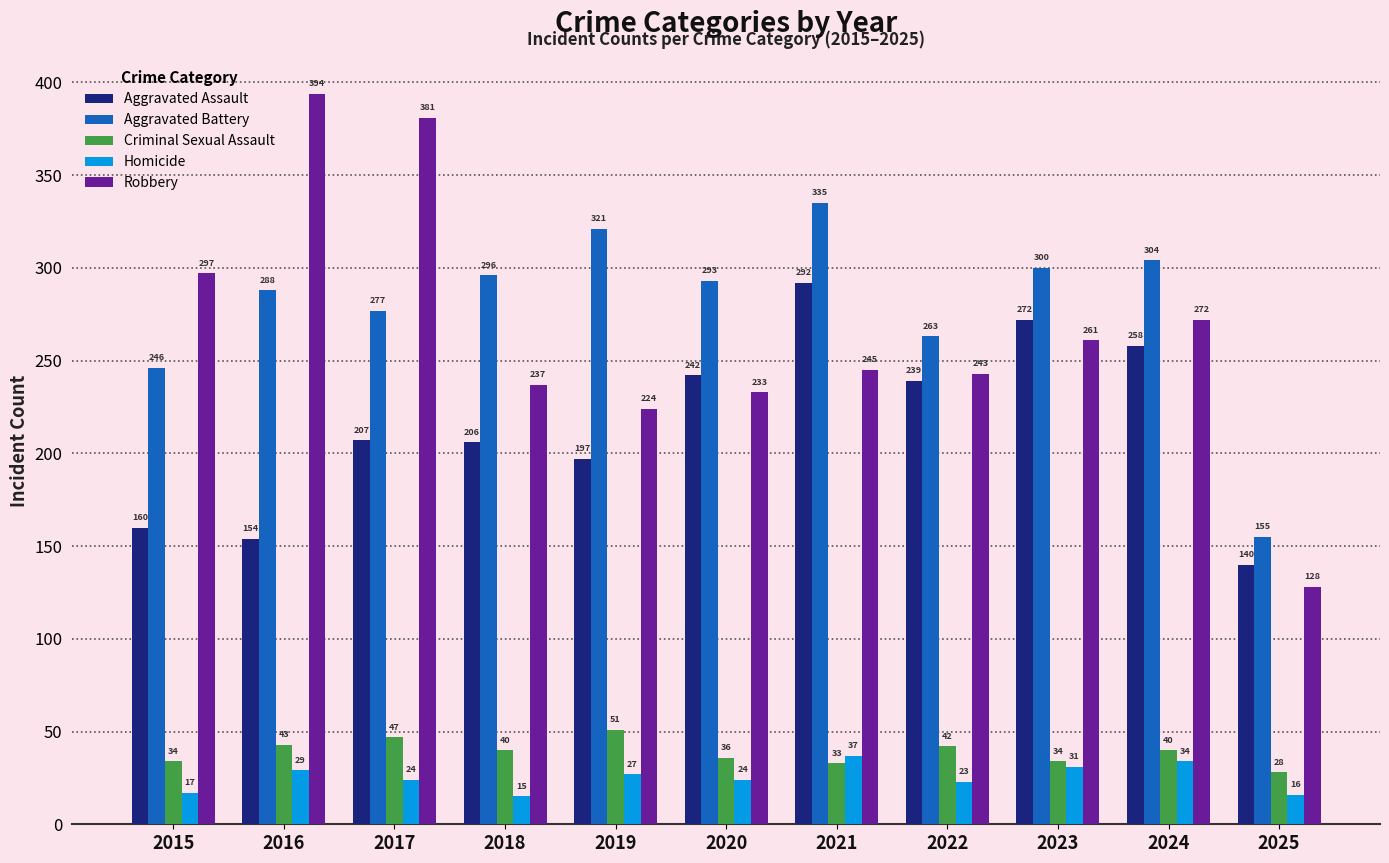

At which category is the sum across all series the highest?

2021